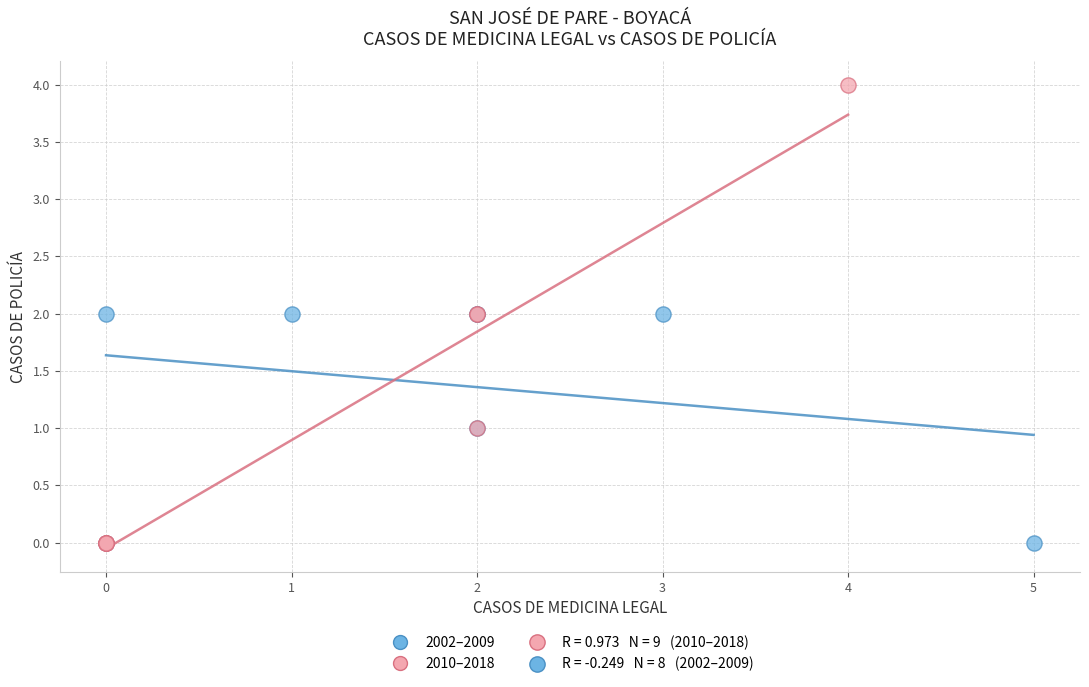

Which series reaches the maximum Y coordinate?

2010–2018